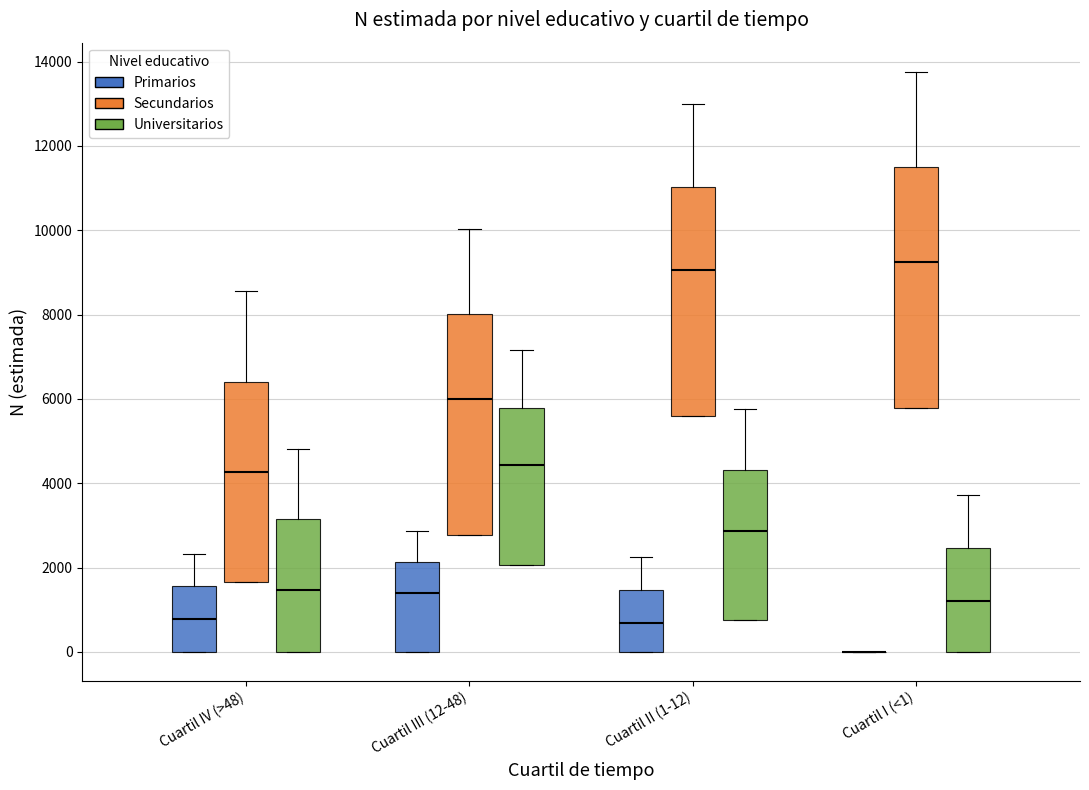

Where does the median line of the box for Cuartil IV (>48) (Primarios) sit on the y-axis? The values are not printed on the chart, so give them approximately, as read against the axis.

800